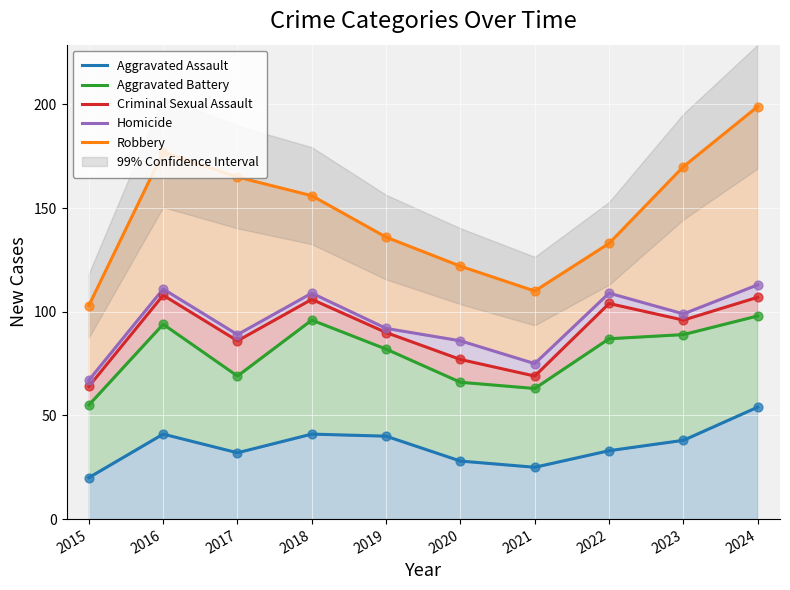

What is the total value across all series at 2023?

492